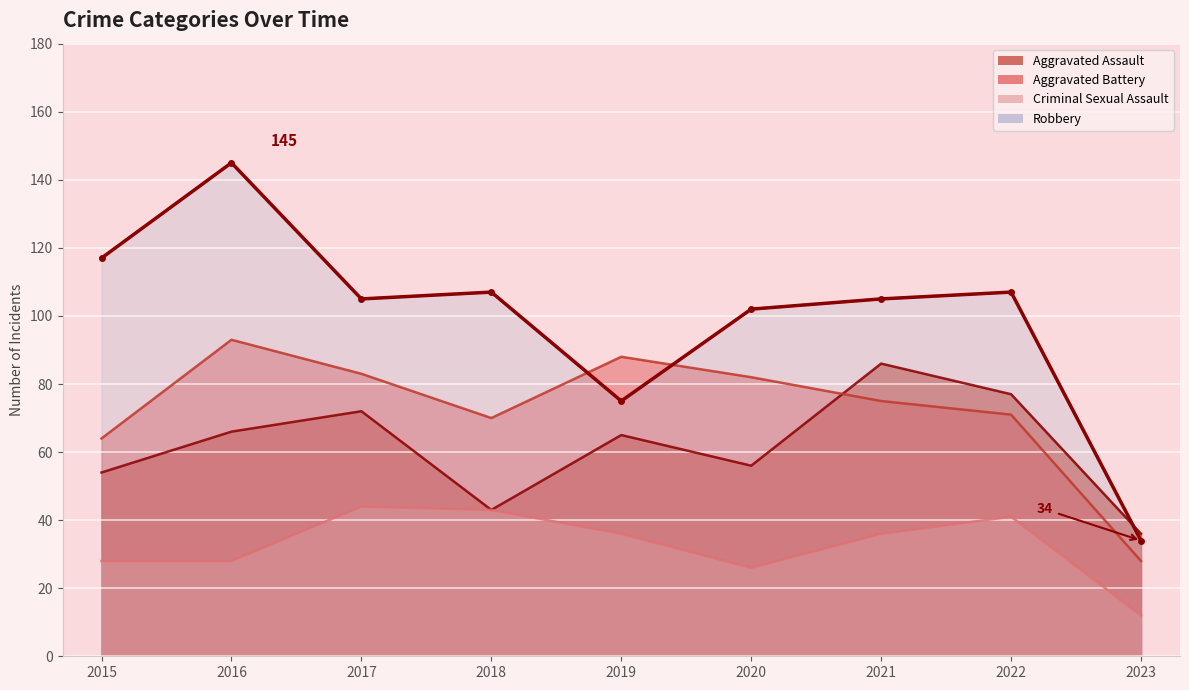

True or false: Robbery has a value of 159 at 2018.

False